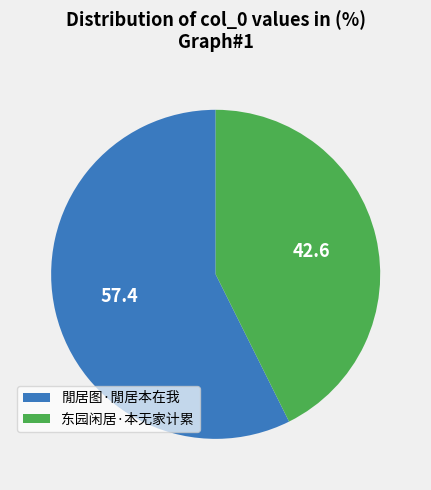

True or false: 閒居图·閒居本在我 accounts for 63% of the total.

False